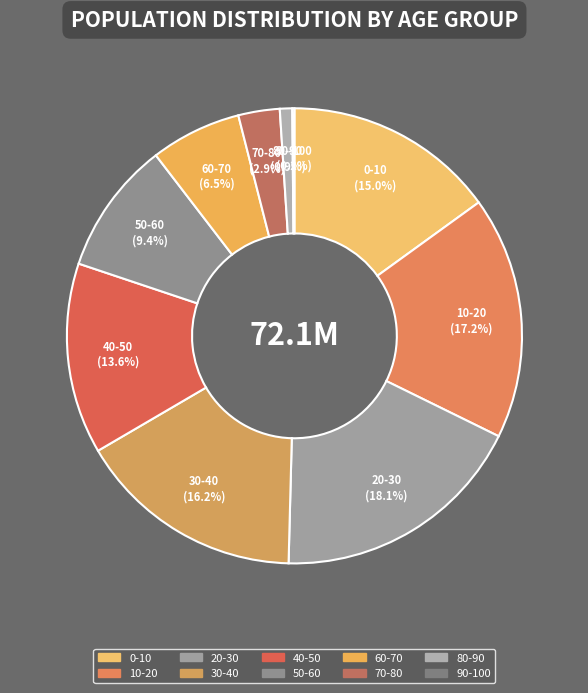

The 50-60 slice represents 23% of the pie. True or false?

False